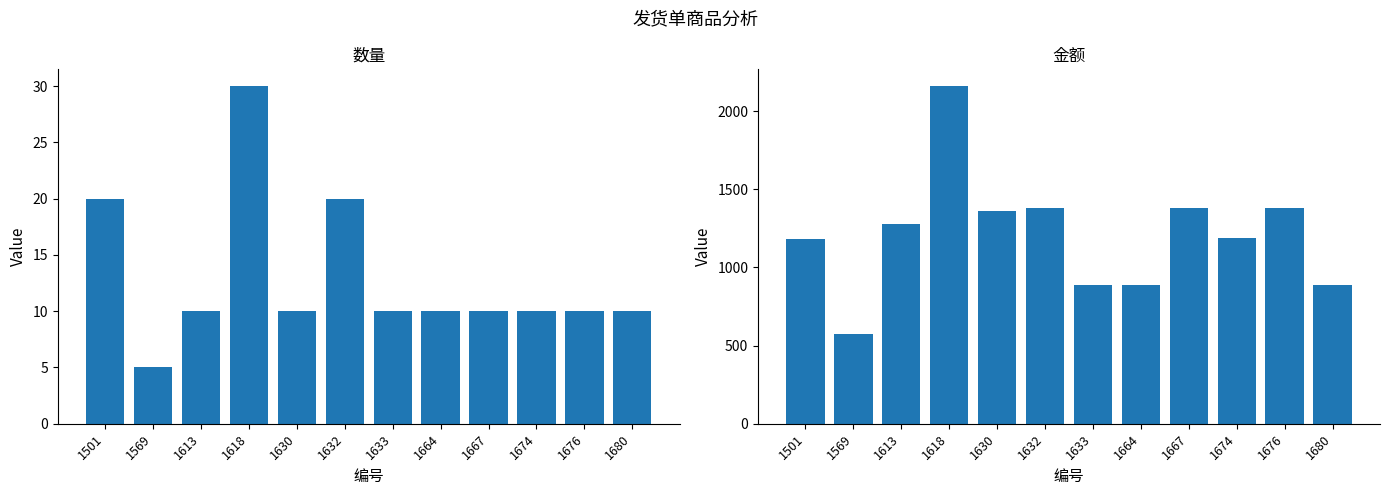

True or false: 金额 has a value of 575 at 1569.

True